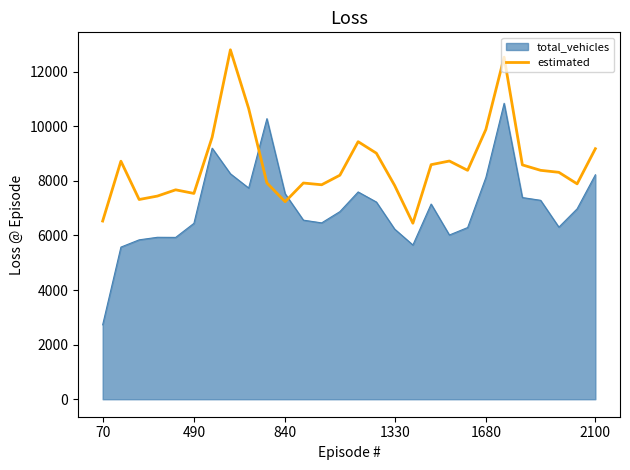

Which series ends up on top after the final intersection of estimated and total_vehicles?

estimated